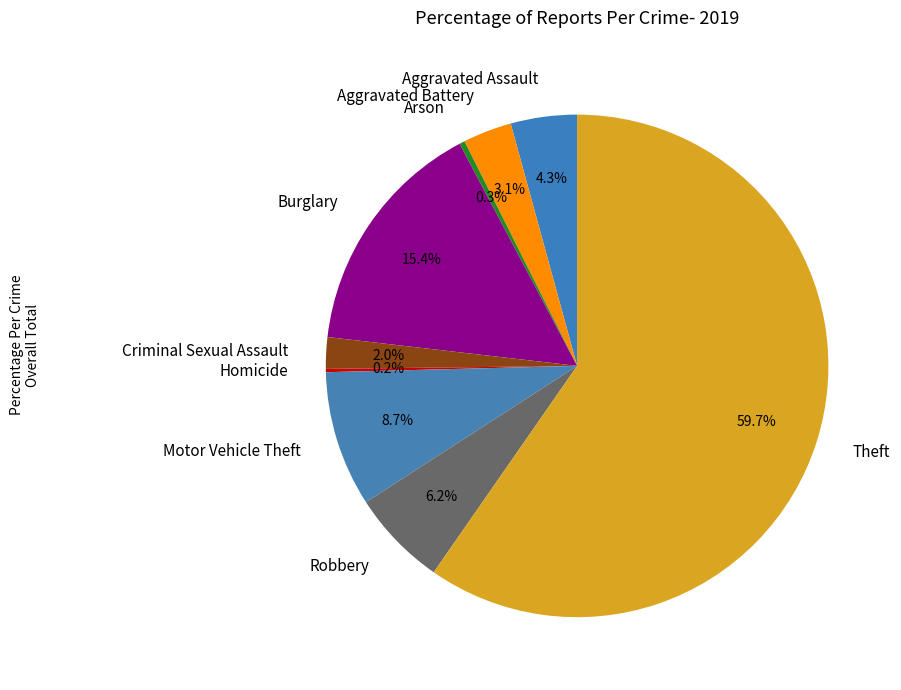

Which has a higher value, Burglary or Arson?

Burglary